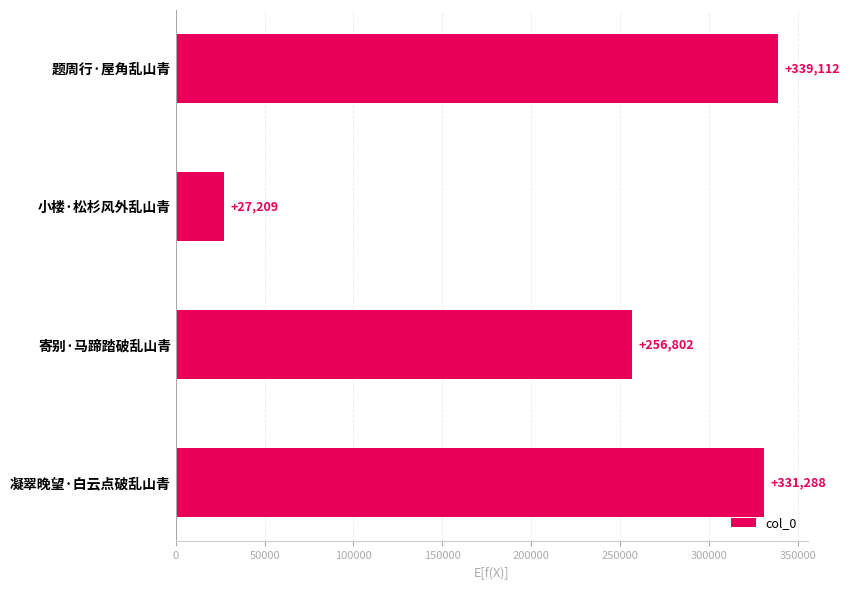

Reading bottom to top, what are all the values shown in this chart?

凝翠晚望·白云点破乱山青=331288	寄别·马蹄踏破乱山青=256802	小楼·松杉风外乱山青=27209	题周行·屋角乱山青=339112